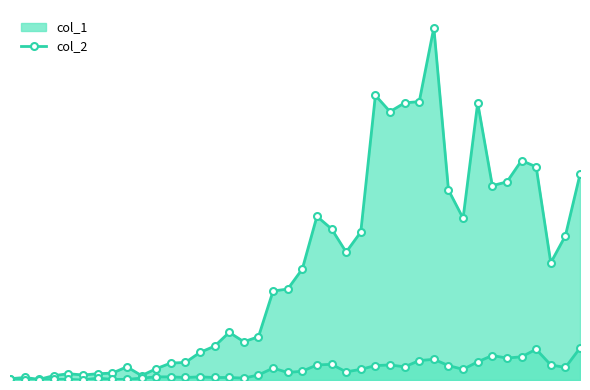

What is the difference between the col_1 values at 2020-03-09 and 2020-03-27?

535